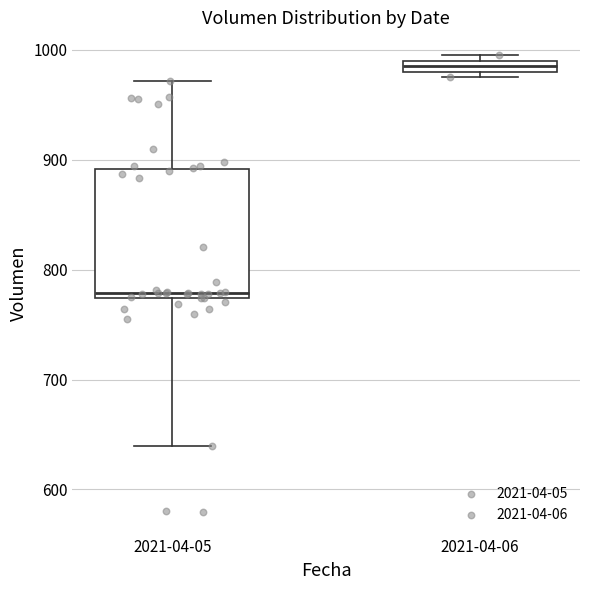

Which box is the tallest, from its lower edge to its upper edge?

2021-04-05